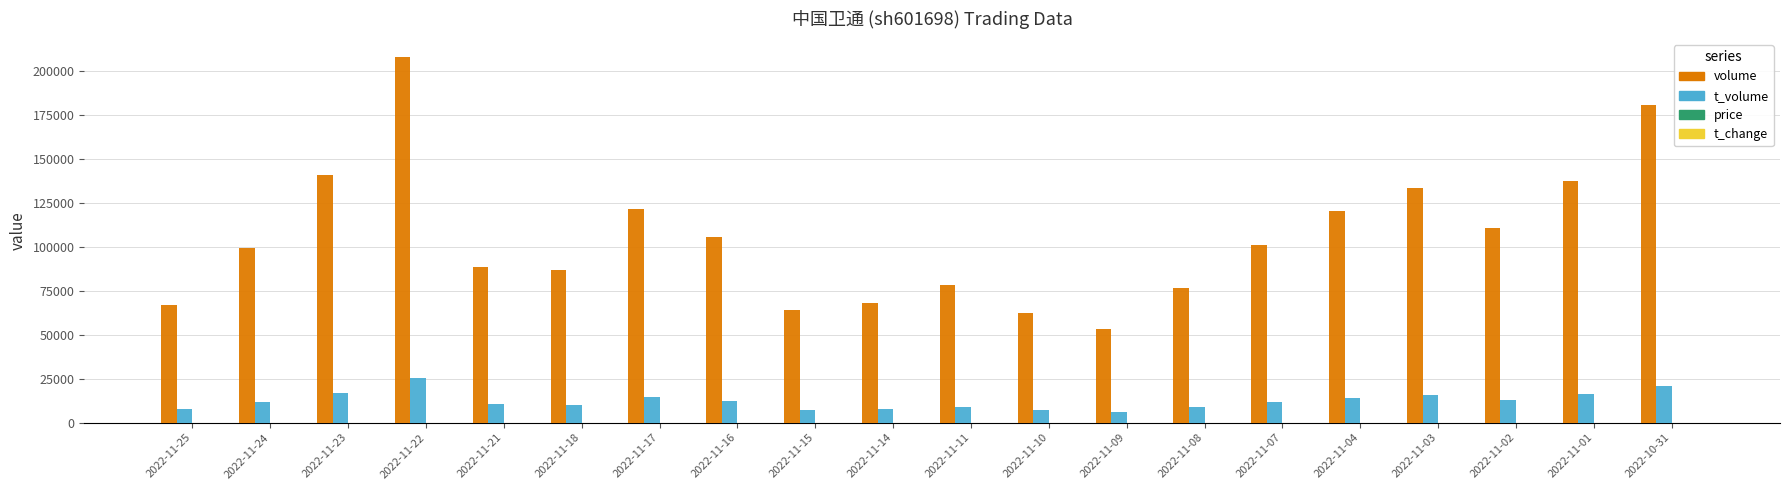

Which series has the widest spread of values?

volume